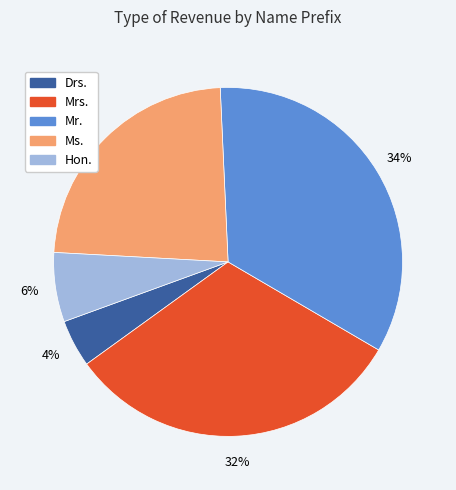

Rank the categories by value from highest to lowest.

Mr., Mrs., Ms., Hon., Drs.